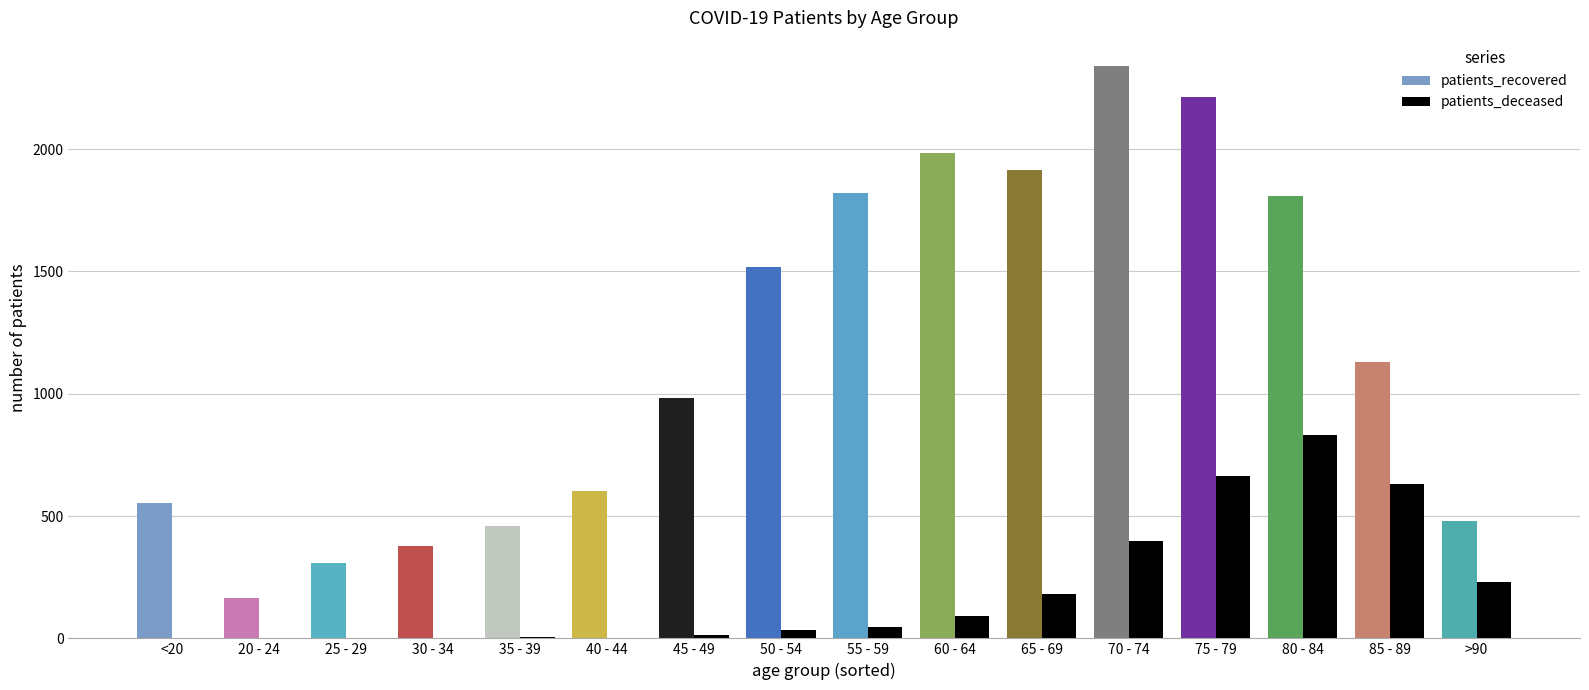

What position from the left is <20?

1